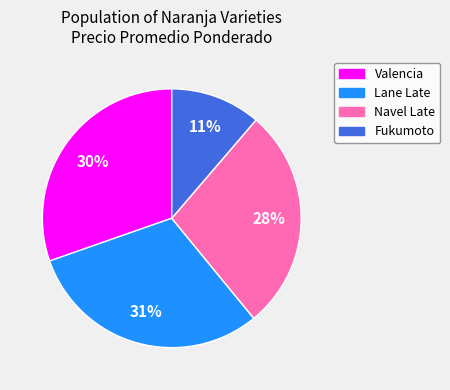

To the nearest percent, what percentage of the pie is Lane Late?

31%